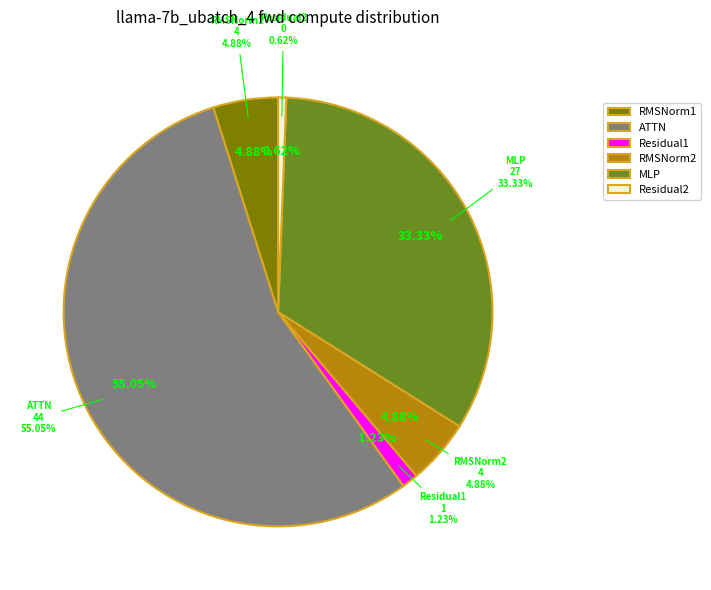

Rank the categories by value from highest to lowest.

ATTN, MLP, RMSNorm1, RMSNorm2, Residual1, Residual2